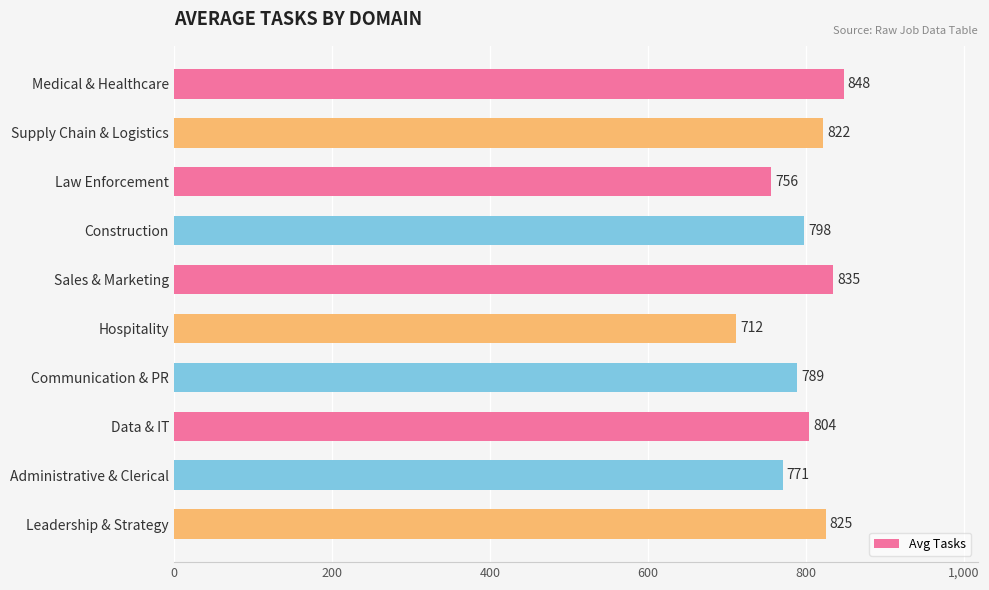

List the labels in order of value, largest first.

Medical & Healthcare, Sales & Marketing, Leadership & Strategy, Supply Chain & Logistics, Data & IT, Construction, Communication & PR, Administrative & Clerical, Law Enforcement, Hospitality